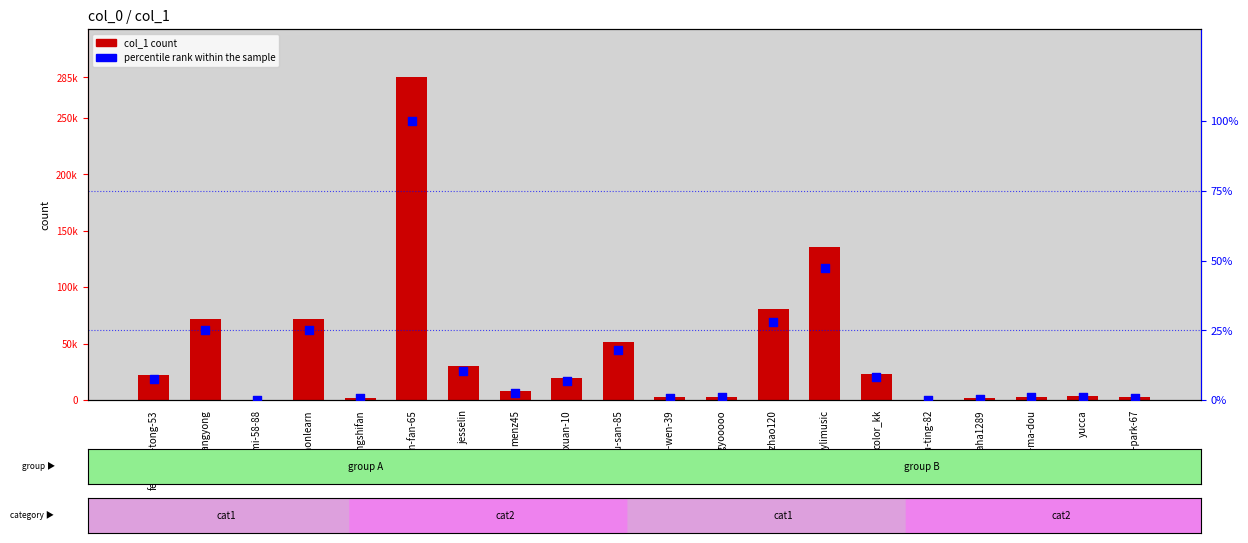

At how many categories does at least one series exceed 35970?

6